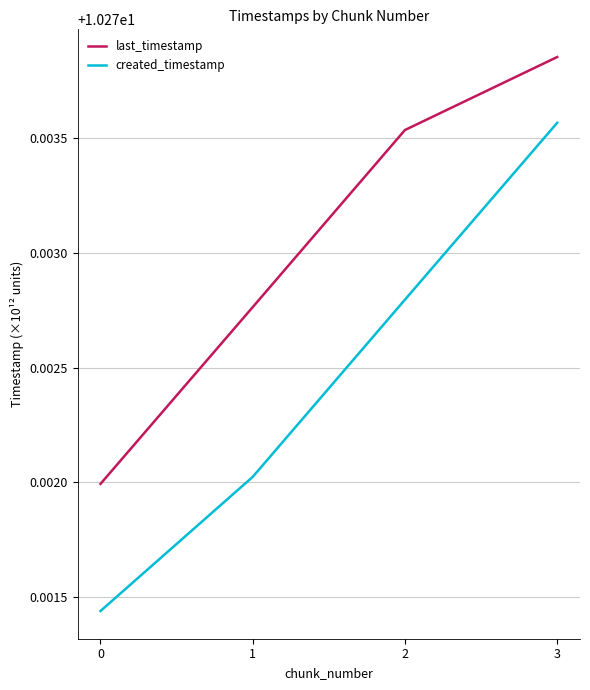

What is the sum of all last_timestamp values?

41.1